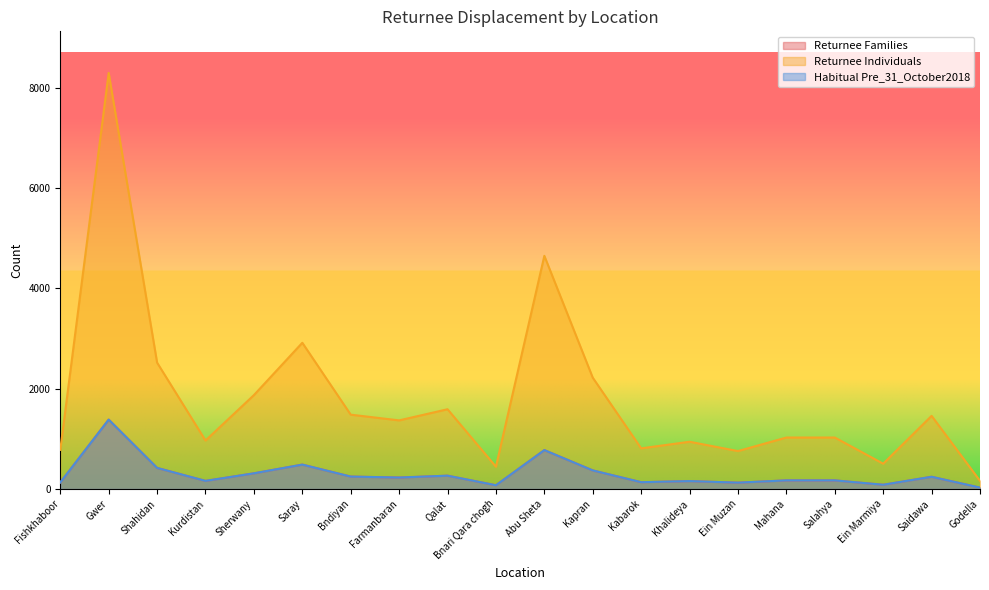

What is the minimum value shown in the chart?

27